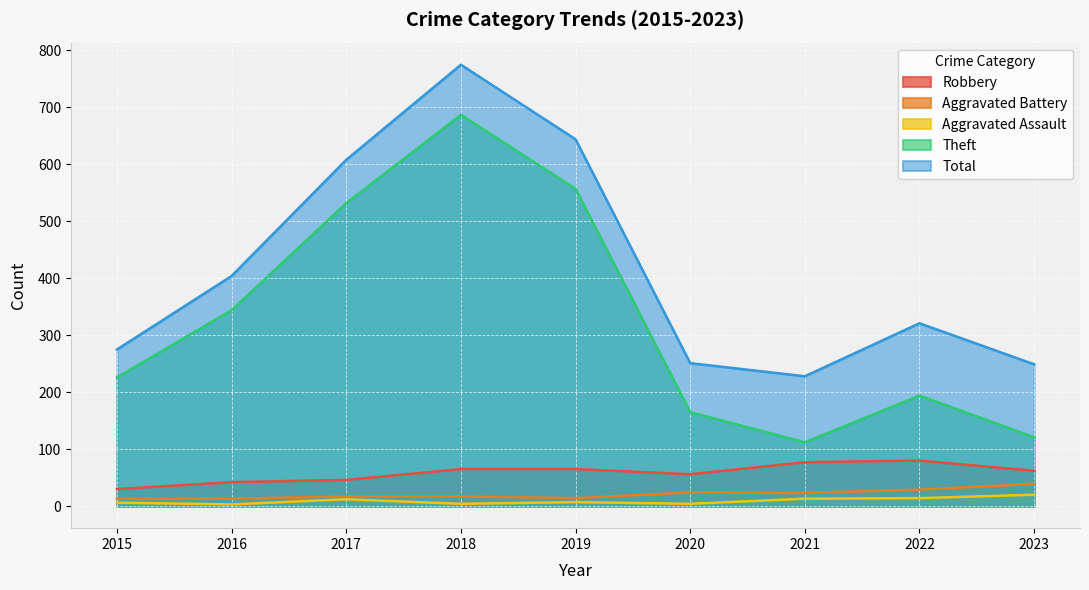

What is the average value of the Total series?

417